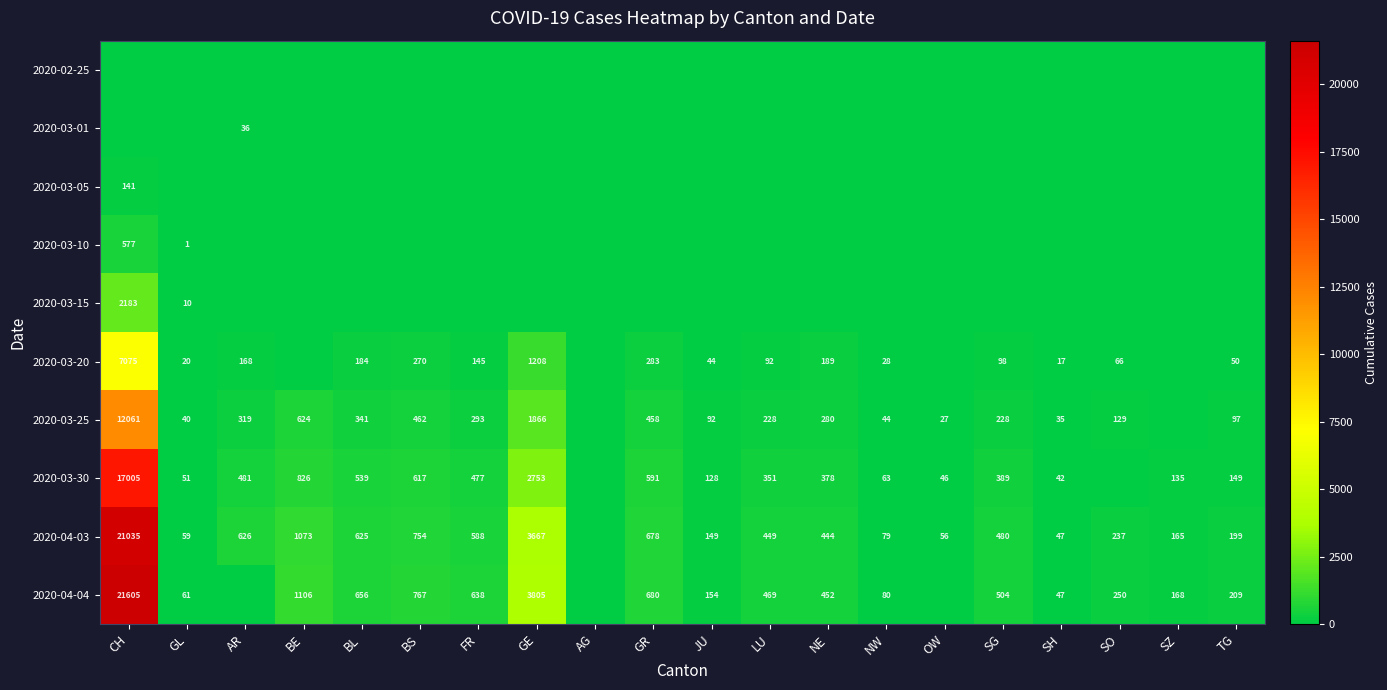

The 2020-03-25 series shows 53 at GL. True or false?

False